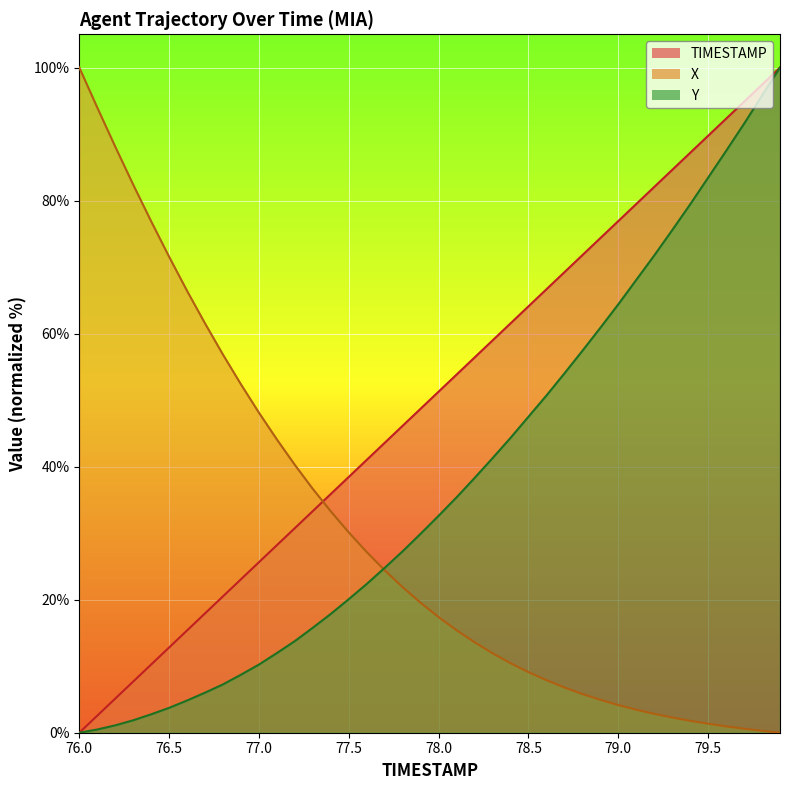

Which has a higher value, 76.8 or 78.2?

78.2